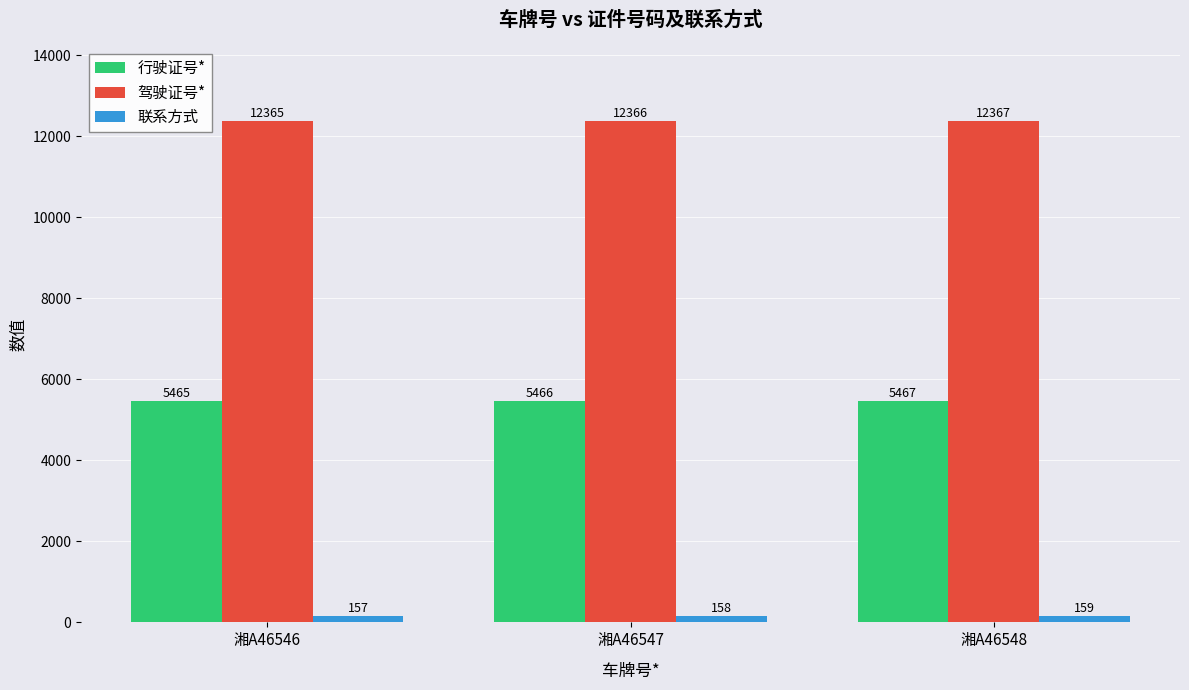

Reading left to right, extract all data points from this chart.

行驶证号*: 5465	5466	5467
驾驶证号*: 12365	12366	12367
联系方式: 157	158	159